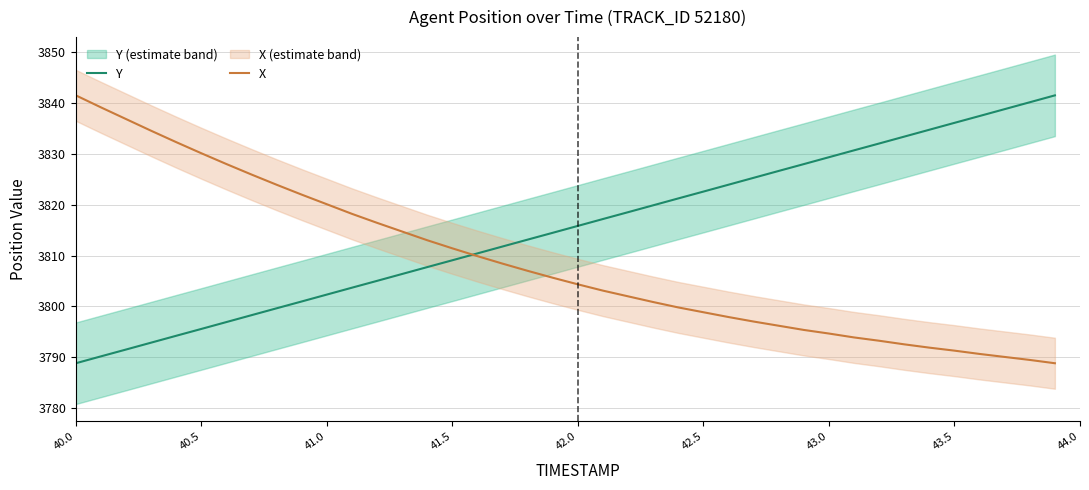

At which label does Y first exceed 3815?

42.0